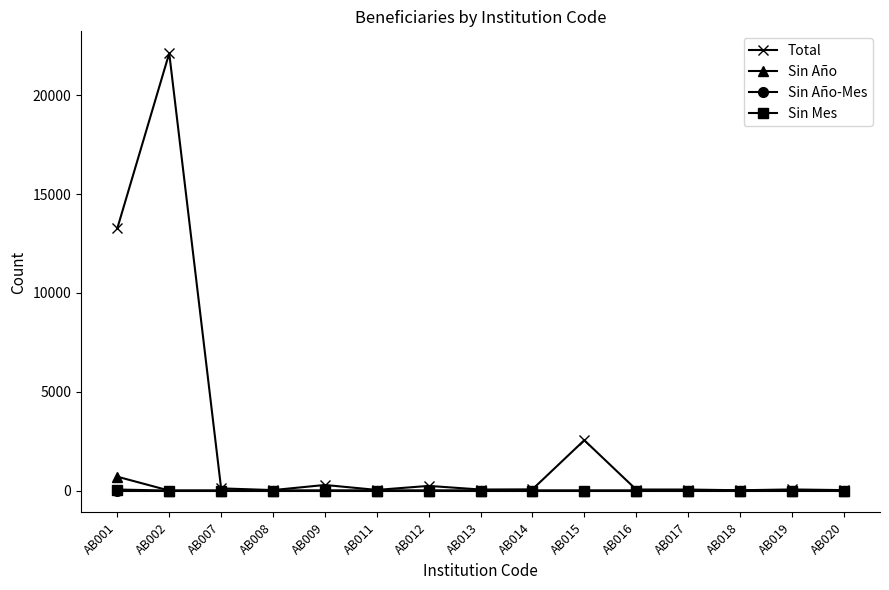

What are all the series names shown in the legend?

Total, Sin Año, Sin Año-Mes, Sin Mes